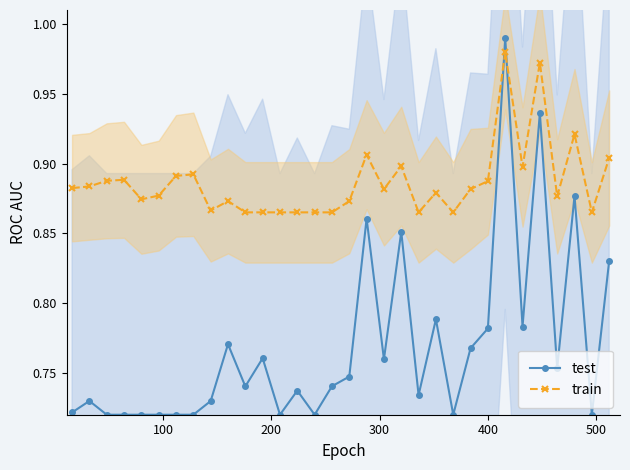

Reading left to right, list all the values displayed in this chart.

test: 0.7	0.7	0.7	0.7	0.7	0.7	0.7	0.7	0.7	0.8	0.7	0.8	0.7	0.7	0.7	0.7	0.7	0.9	0.8	0.9	0.7	0.8	0.7	0.8	0.8	1.0	0.8	0.9	0.8	0.9	0.7	0.8
train: 0.9	0.9	0.9	0.9	0.9	0.9	0.9	0.9	0.9	0.9	0.9	0.9	0.9	0.9	0.9	0.9	0.9	0.9	0.9	0.9	0.9	0.9	0.9	0.9	0.9	1.0	0.9	1.0	0.9	0.9	0.9	0.9